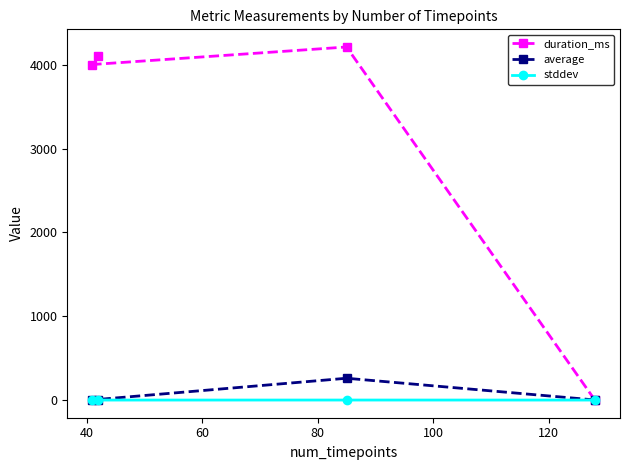

Which series has the widest spread of values?

duration_ms